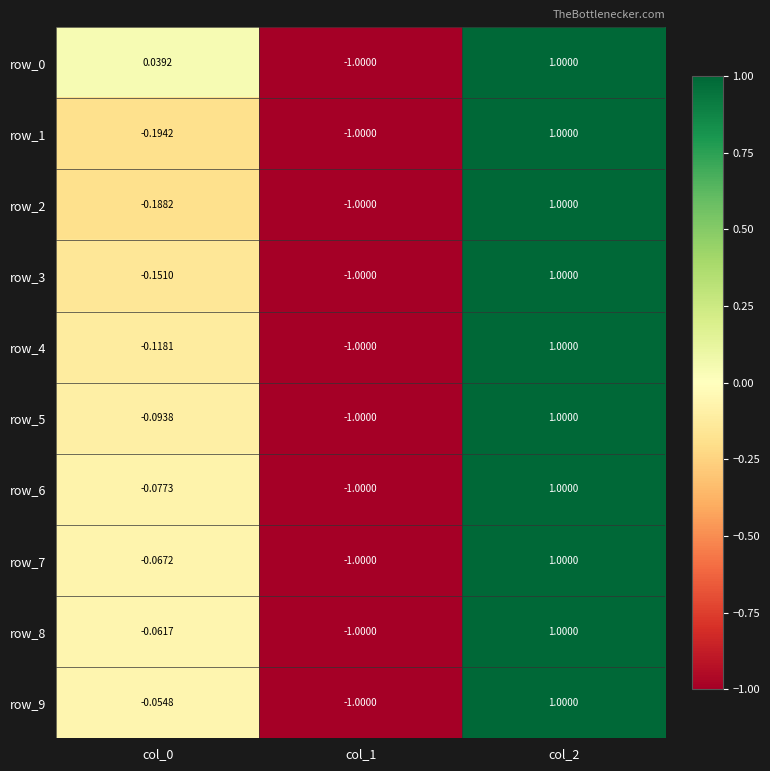

The value of row_1 at col_1 is -0.2. True or false?

False